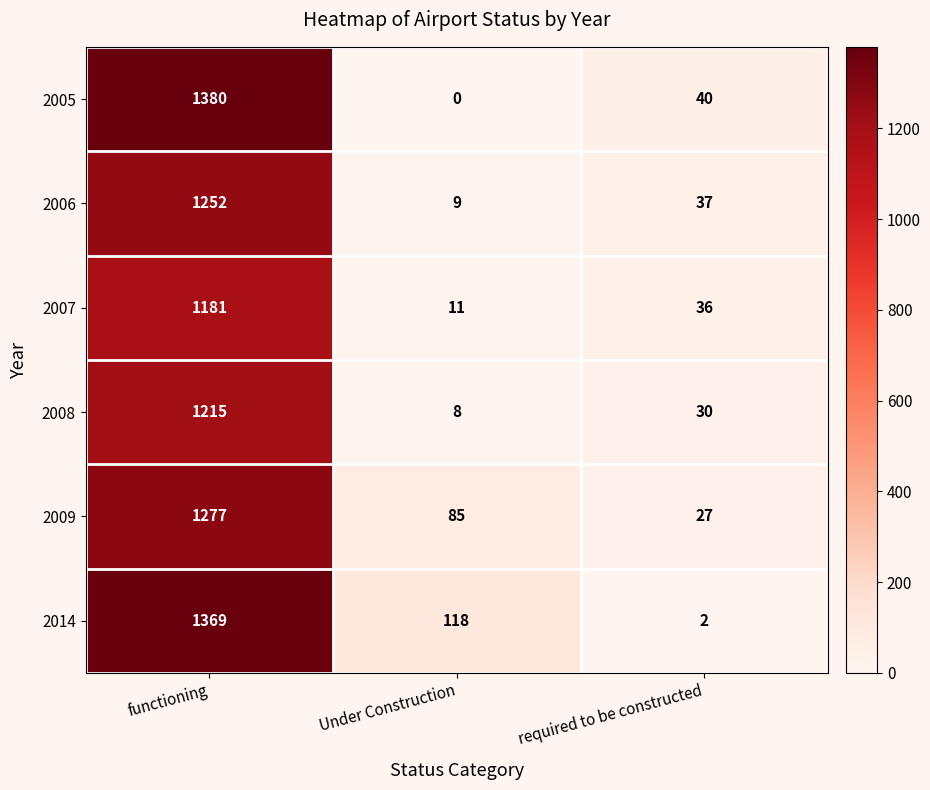

Which category has the lowest value across all series?

Under Construction